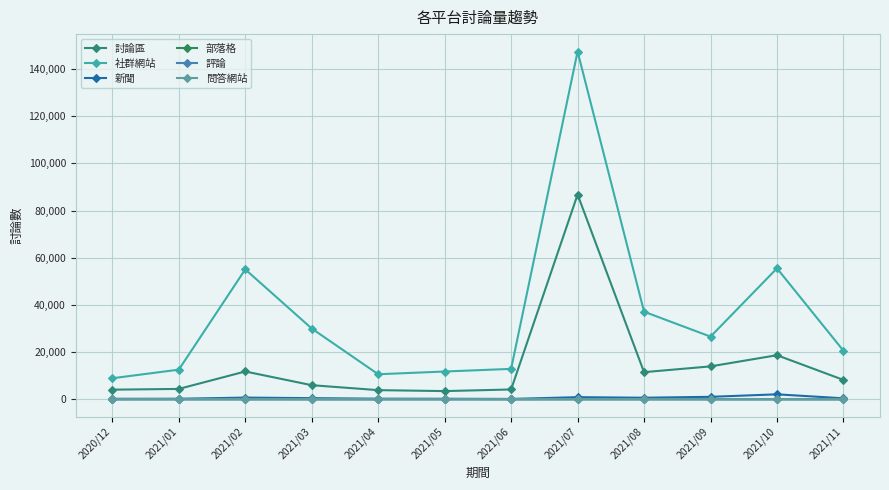

What is the total value across all series at 2021/04?

14800